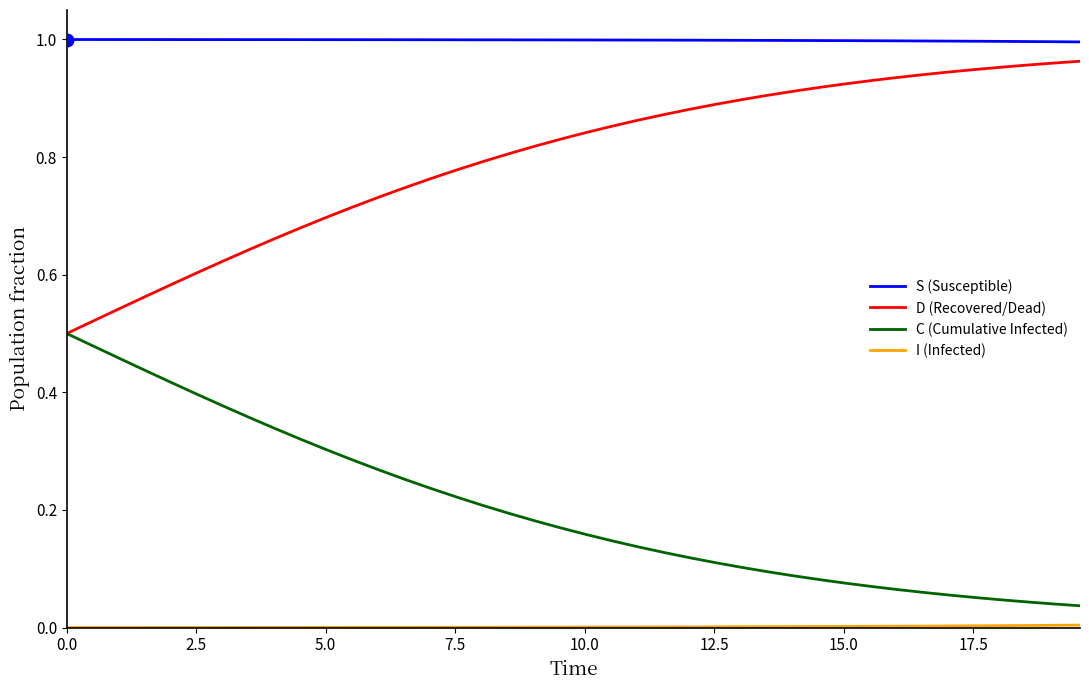

Which series has the largest total across all categories?

S (Susceptible)